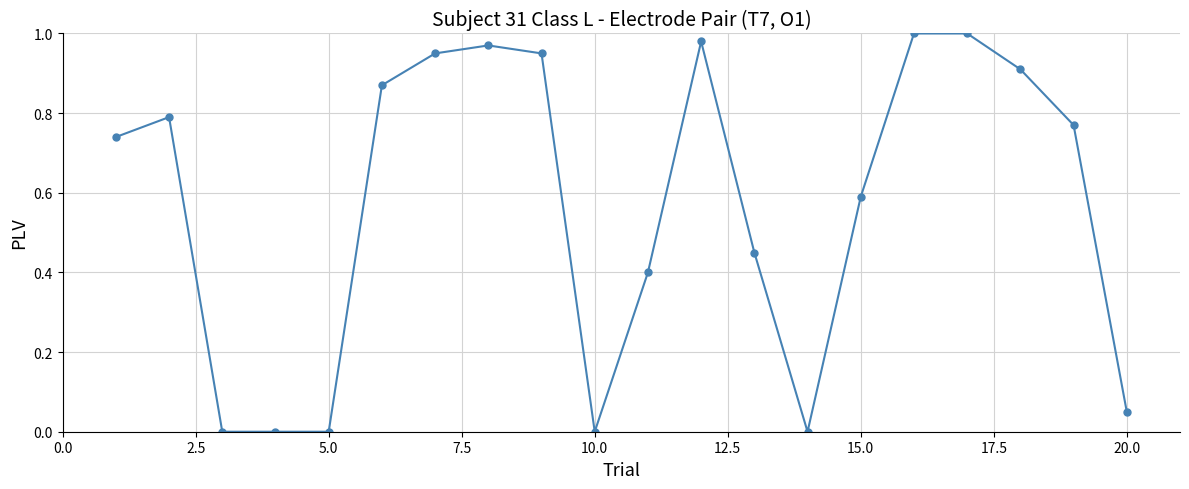

True or false: the data has more than 0 interior local peaks.

True